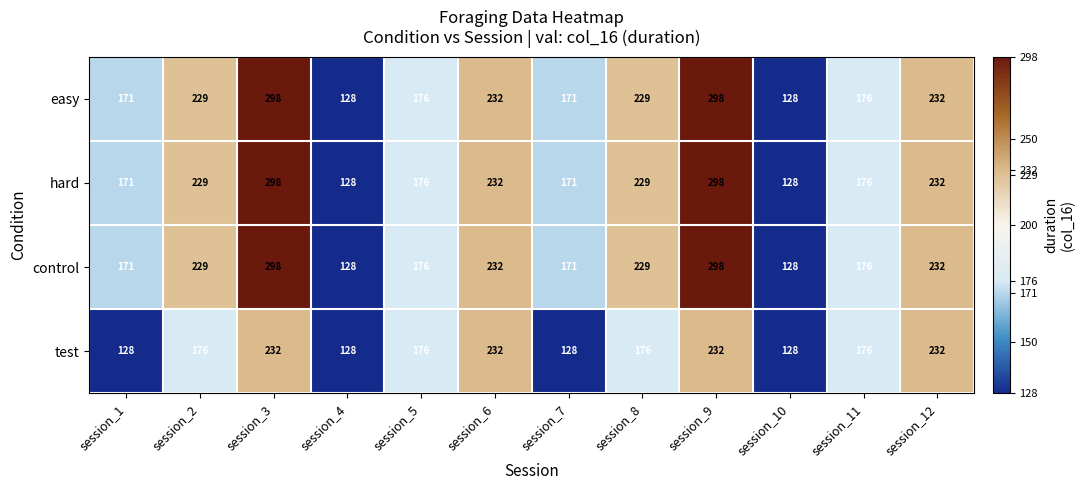

The value of easy at session_4 is 217. True or false?

False